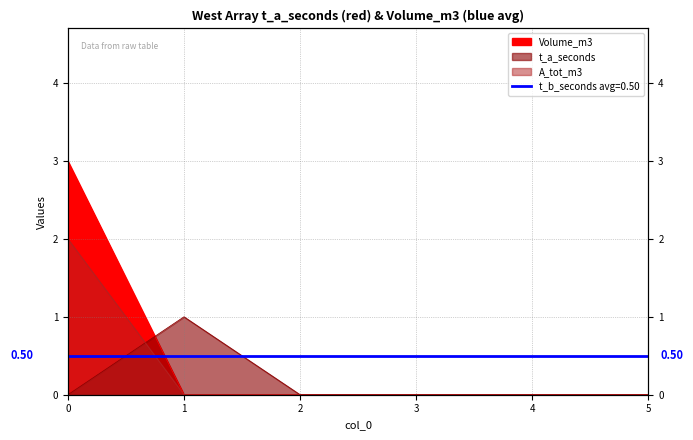

Rank the series at 5 from highest to lowest value.

t_a_seconds, Volume_m3, A_tot_m3